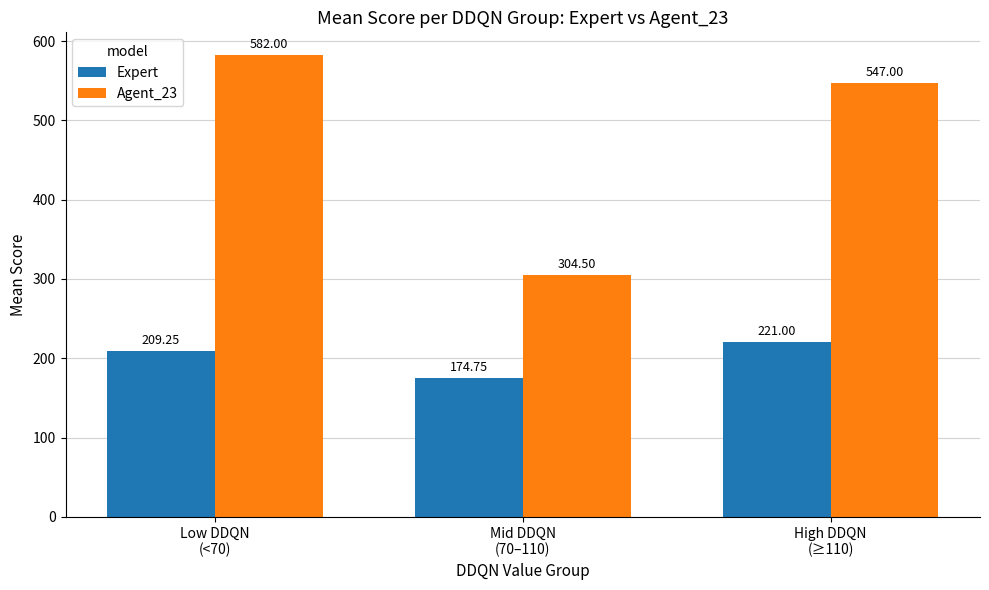

What is the label of the 1st bar from the right?

High DDQN
(≥110)